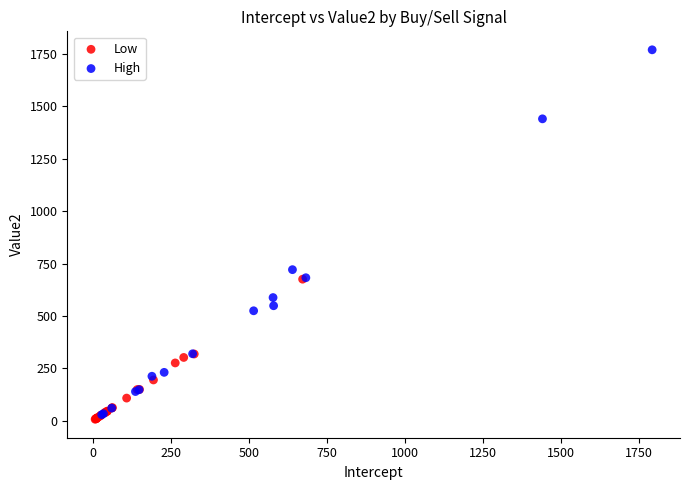

Which series reaches the maximum Y coordinate?

High